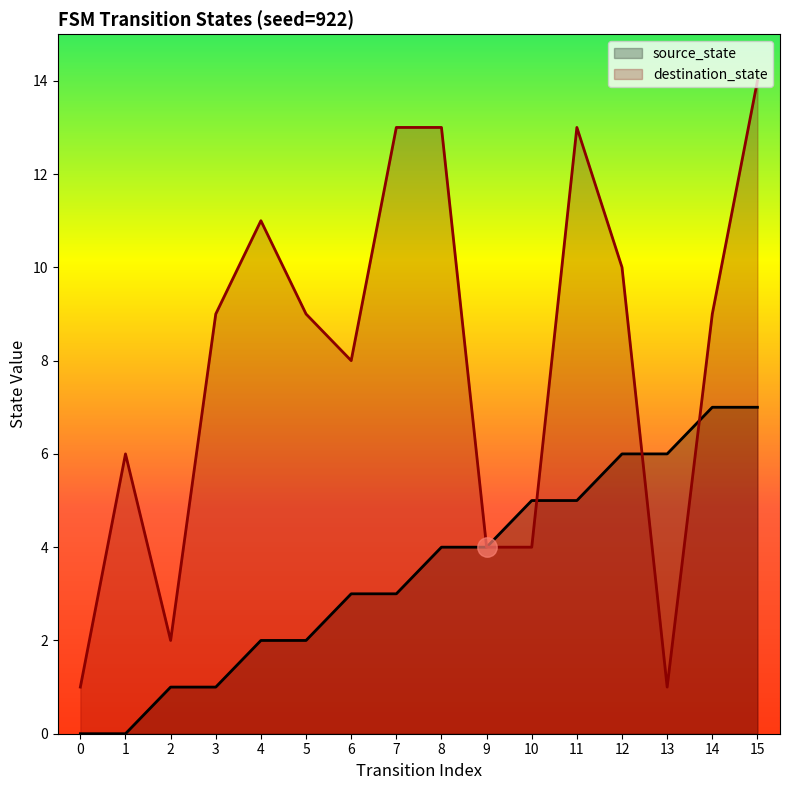

Rank the series at 2 from highest to lowest value.

destination_state, source_state